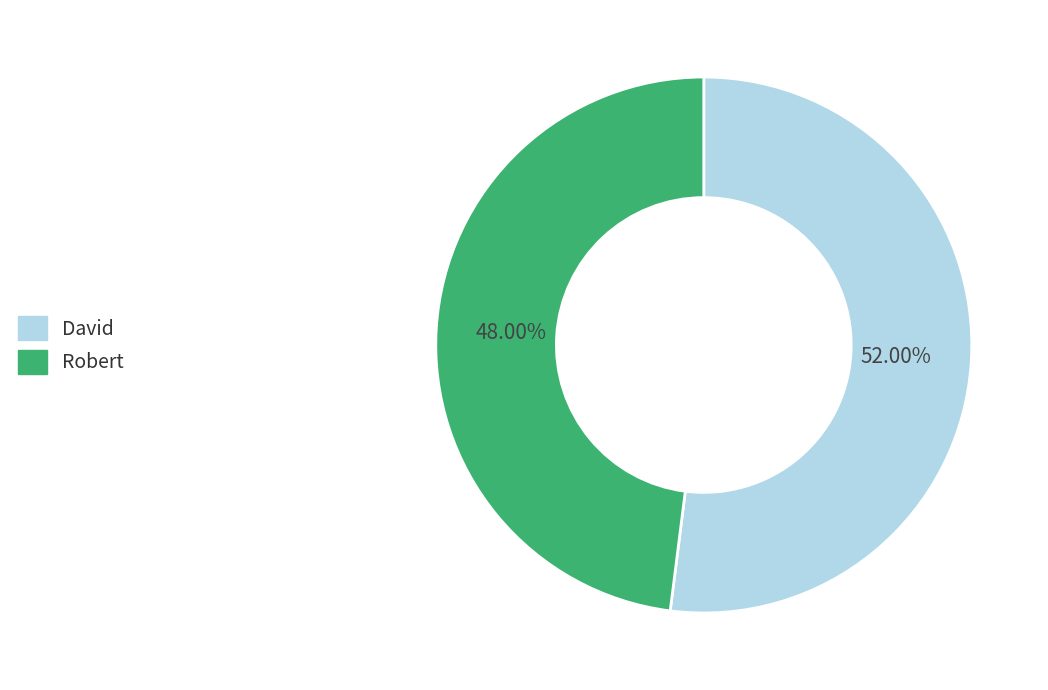

To the nearest percent, what percentage of the pie is David?

52%